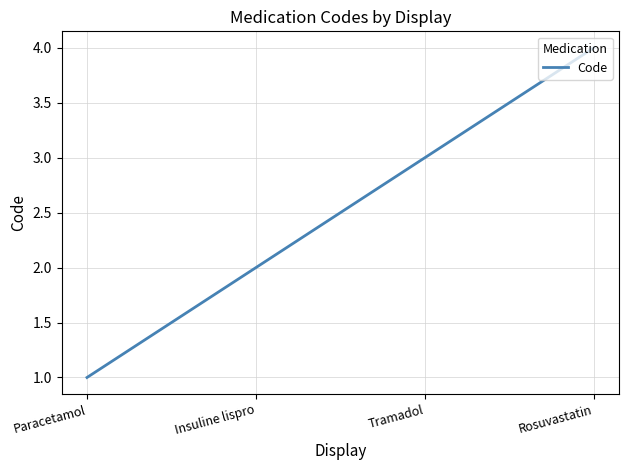

The chart shows a value of 1 at Insuline lispro. True or false?

False